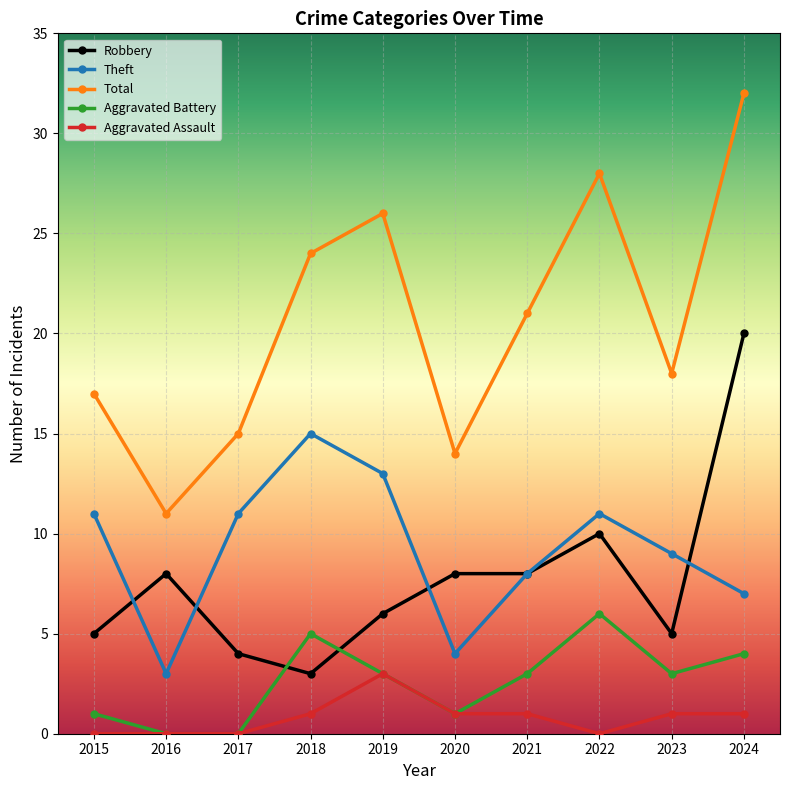

What is the value of the Total point at the 2nd from the left?

11